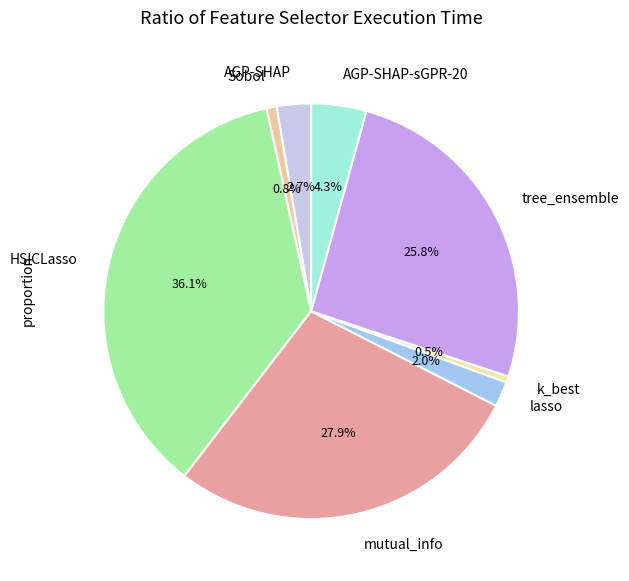

Do k_best and tree_ensemble together represent more than half of the pie?

No